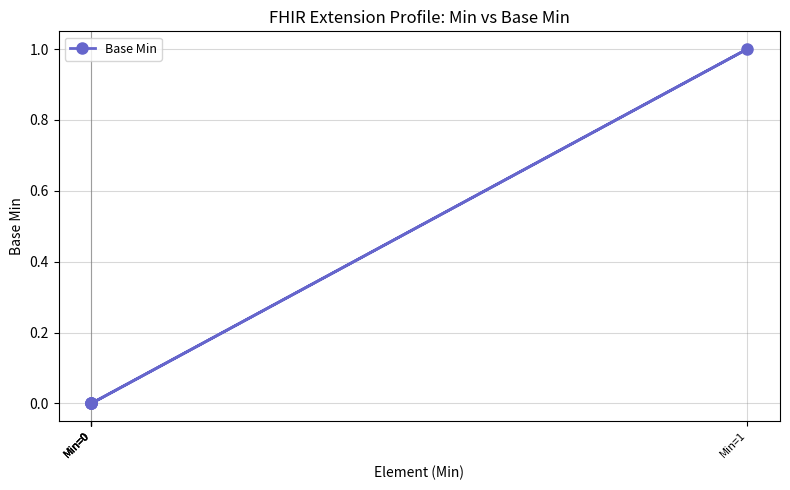

What is the greatest value displayed?

1